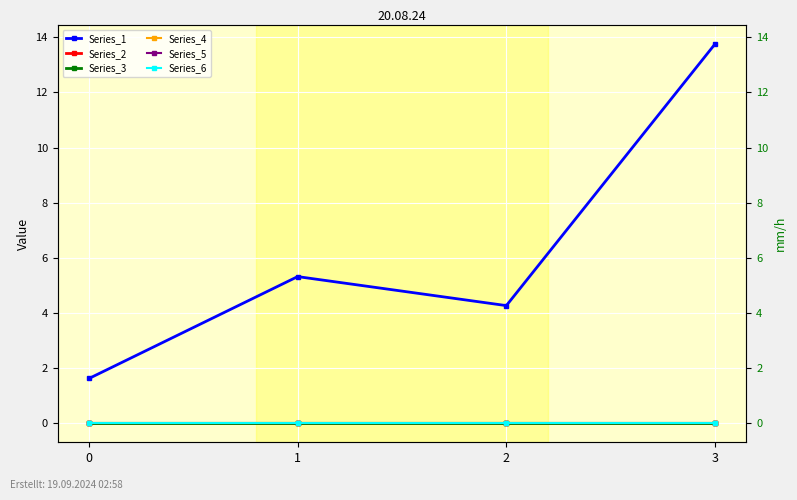

What are all the series names shown in the legend?

Series_1, Series_2, Series_3, Series_4, Series_5, Series_6